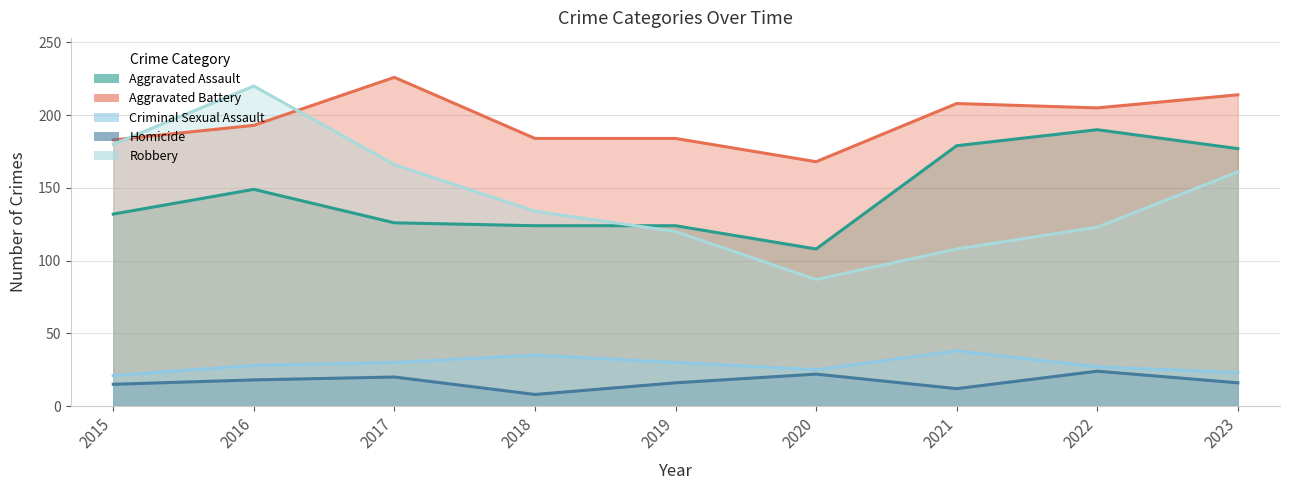

The value of Criminal Sexual Assault at 2021 is 38. True or false?

True